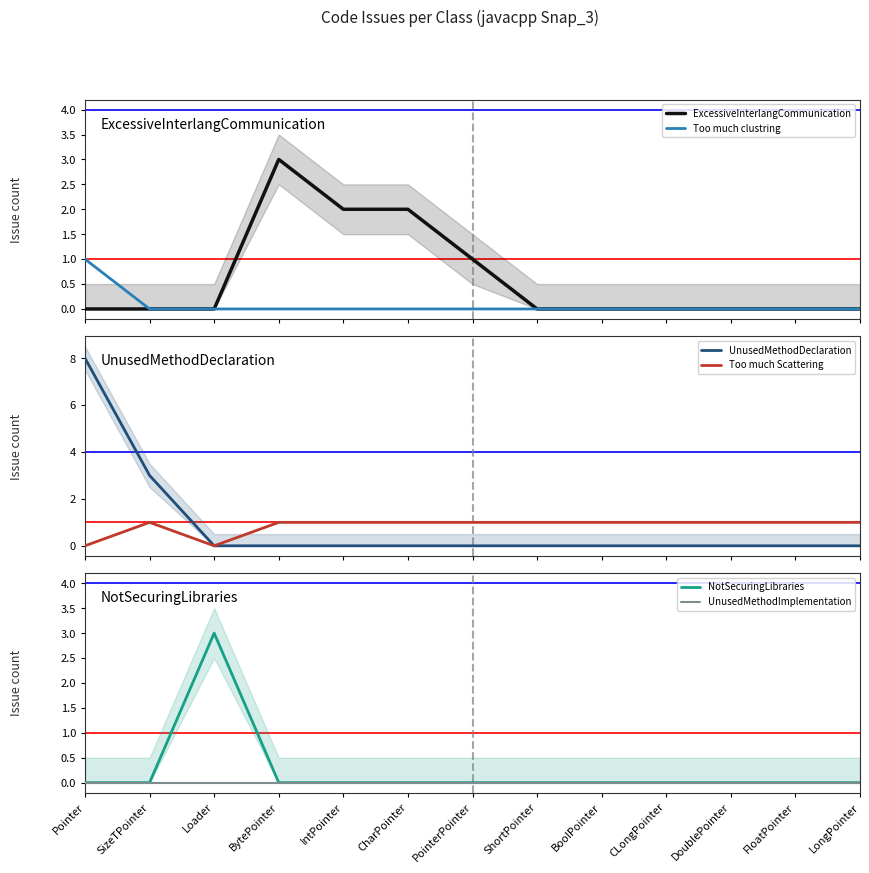

Which series has the largest total across all categories?

UnusedMethodDeclaration